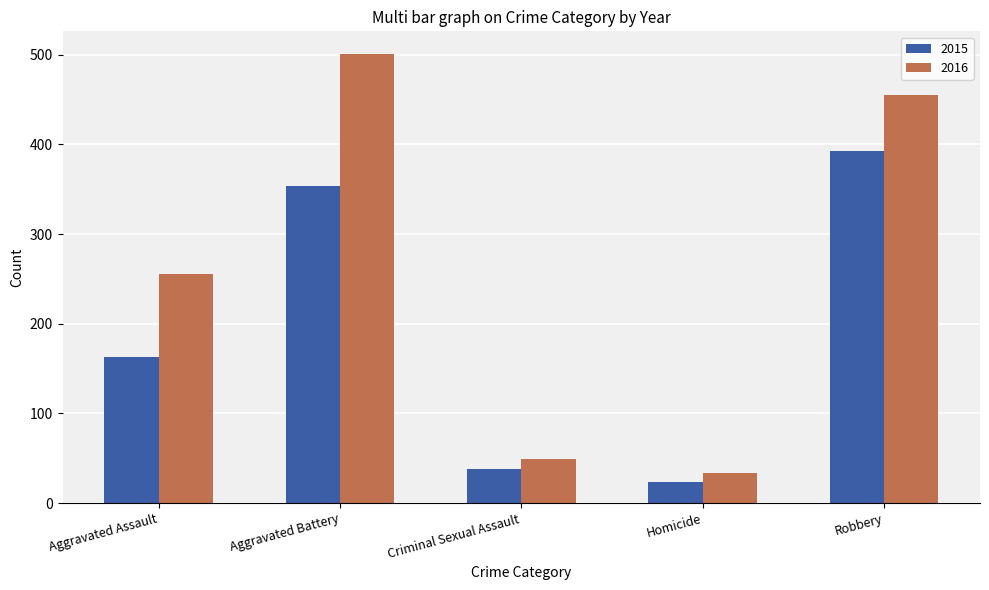

Reading left to right, list all the values displayed in this chart.

2015: 163	354	38	23	393
2016: 255	501	49	33	455